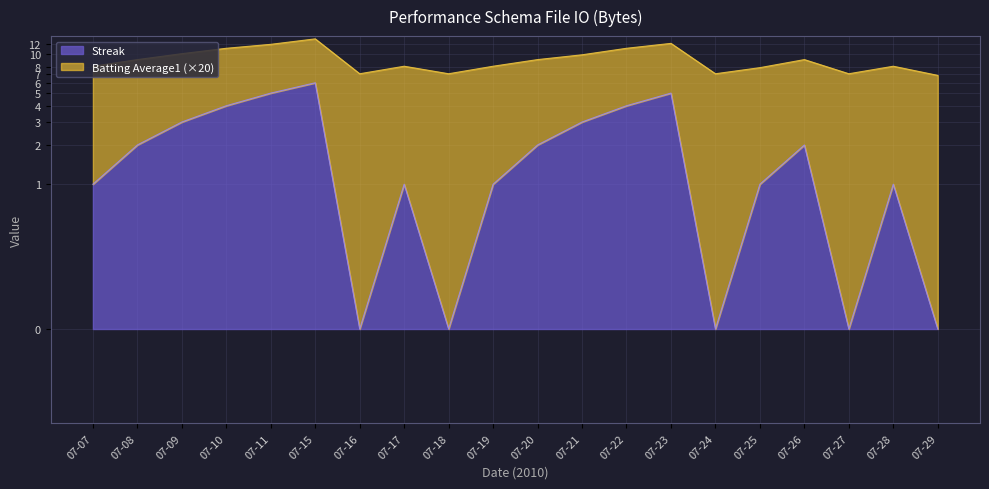

At which label is the value closest to 3?

07-09